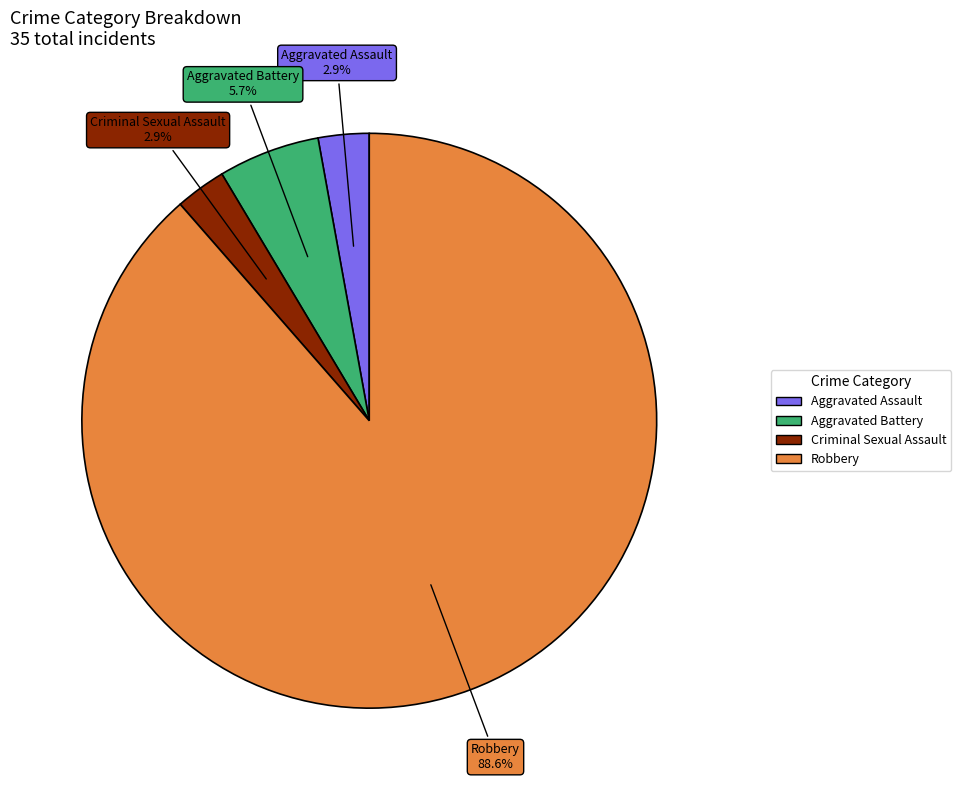

Is the sum of Robbery and Criminal Sexual Assault greater than half?

Yes